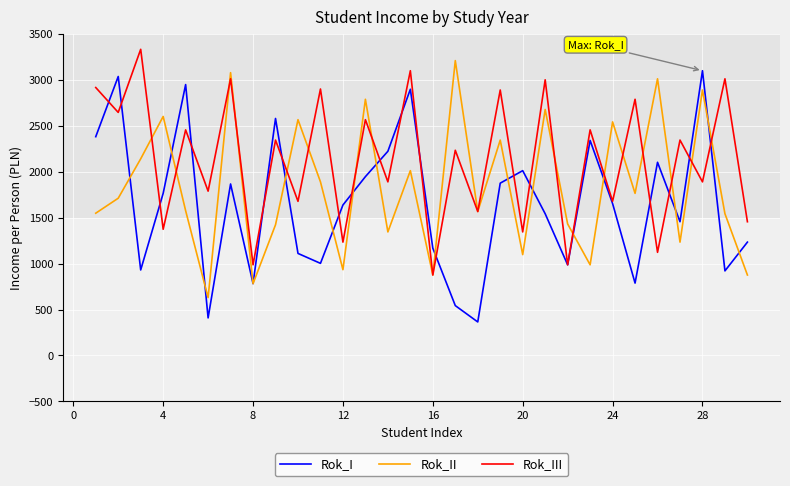

Which series ends up on top after the final intersection of Rok_III and Rok_II?

Rok_III